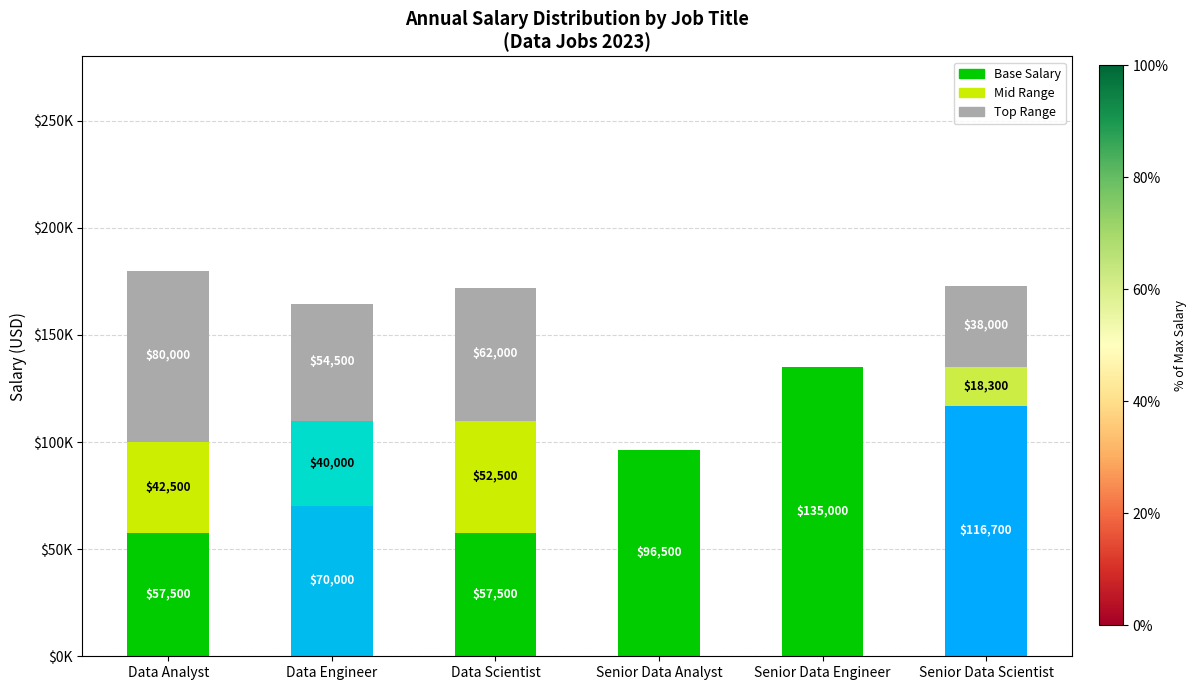

What are all the series names shown in the legend?

Base Salary, Mid Range, Top Range